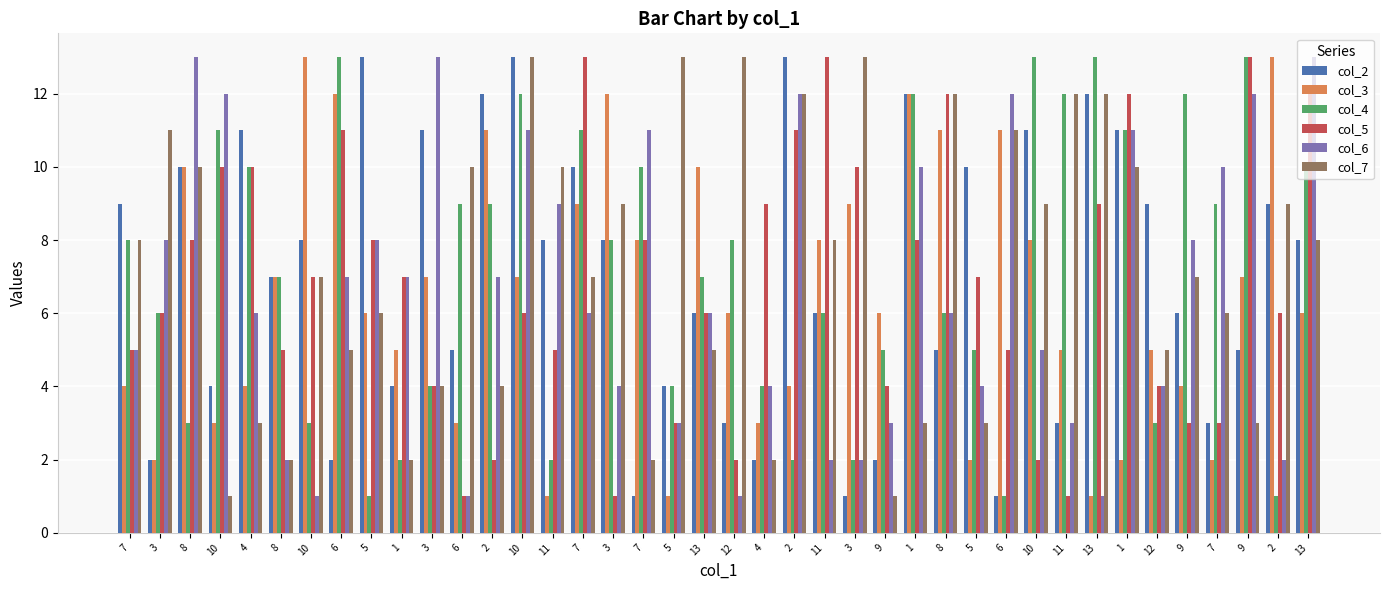

What are all the series names shown in the legend?

col_2, col_3, col_4, col_5, col_6, col_7